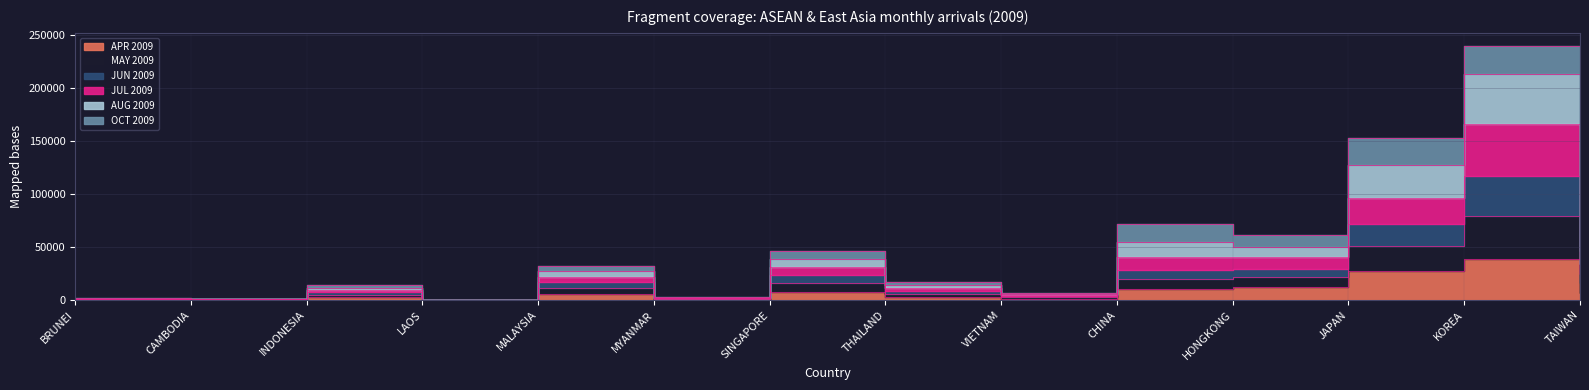

True or false: JUL 2009 and APR 2009 cross at least once.

False